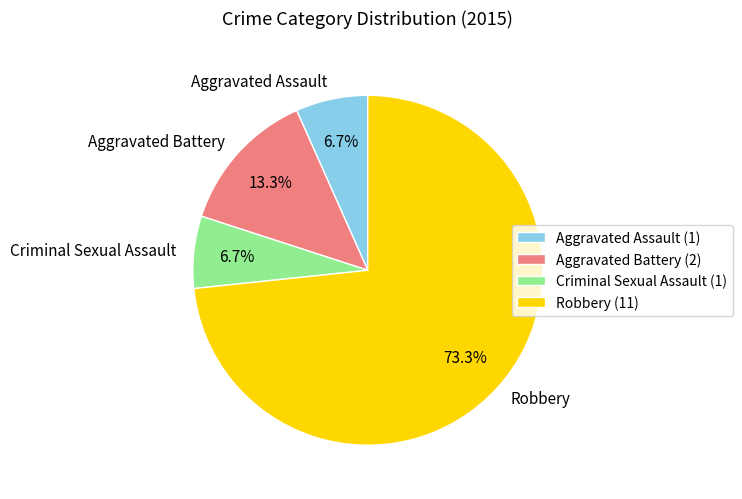

The Aggravated Battery slice represents 13% of the pie. True or false?

True